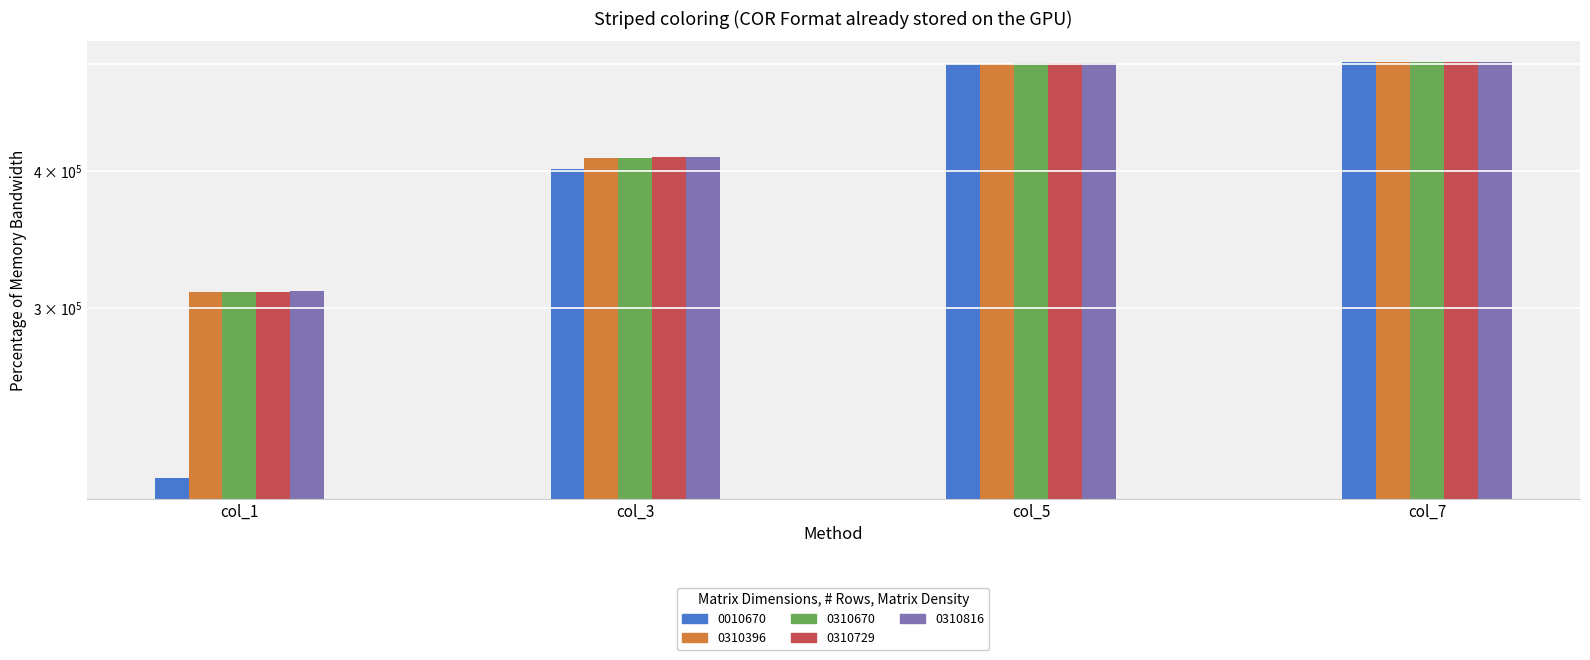

Reading left to right, list all the values displayed in this chart.

0010670: col_1=210274	col_3=401614	col_5=500255	col_7=502006
0310396: col_1=310396	col_3=410532	col_5=500826	col_7=502126
0310670: col_1=310670	col_3=410532	col_5=500991	col_7=502223
0310729: col_1=310729	col_3=411823	col_5=500999	col_7=502361
0310816: col_1=310816	col_3=412095	col_5=501001	col_7=502411